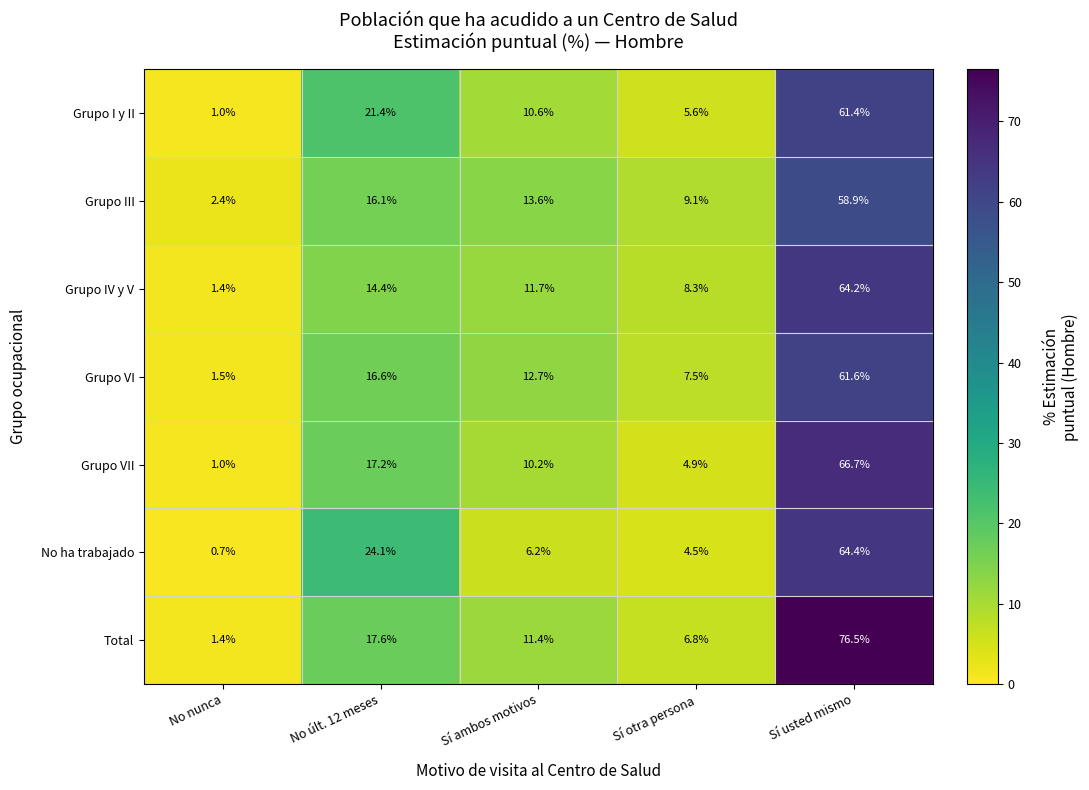

Which series has the largest total across all categories?

Total